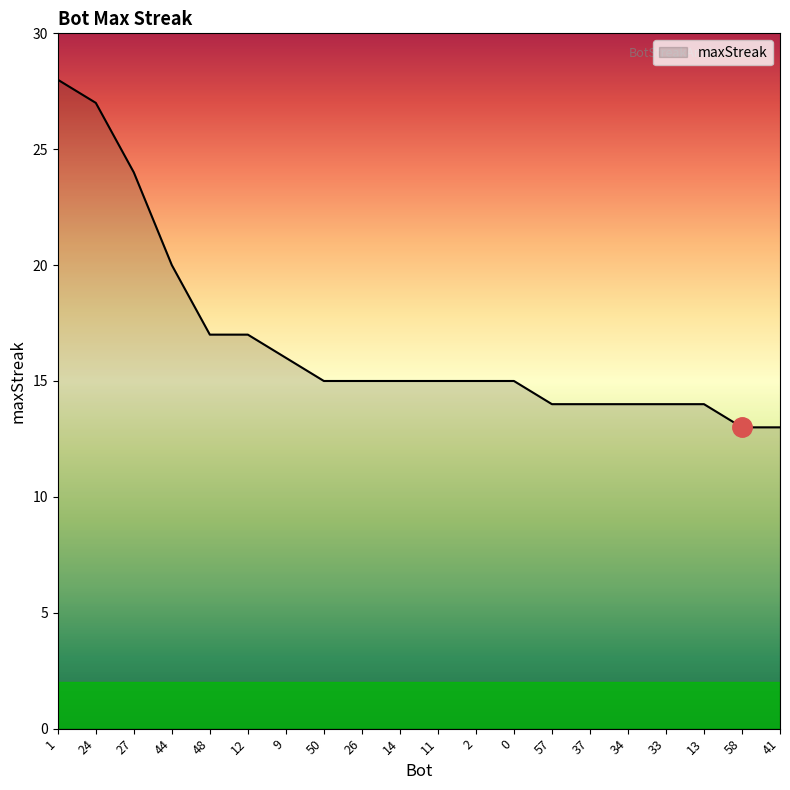

What value does the data have at 44?

20